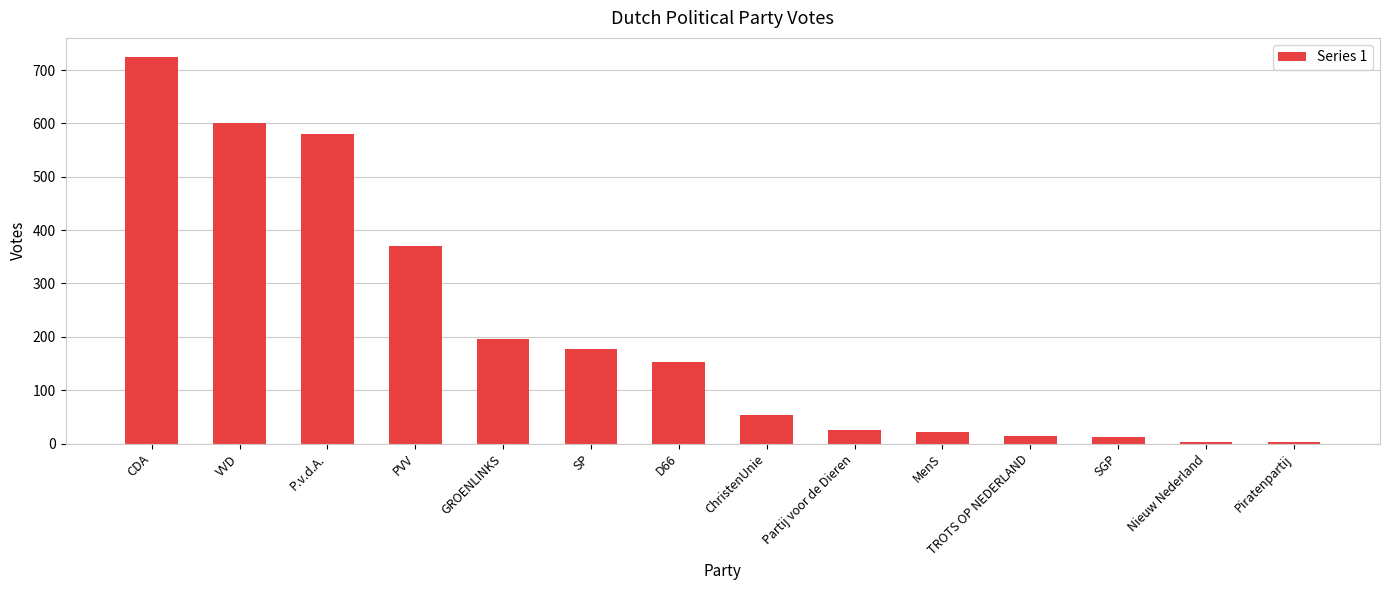

How many series are shown in this chart?

1